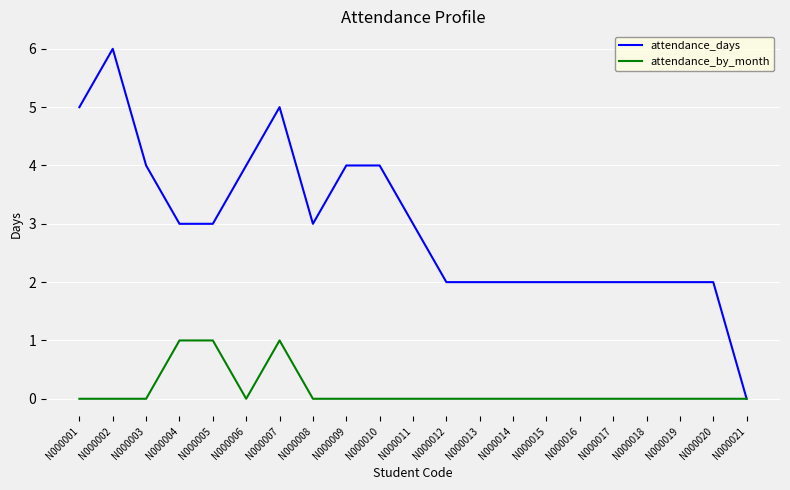

At which label does attendance_days first exceed 3?

N000001